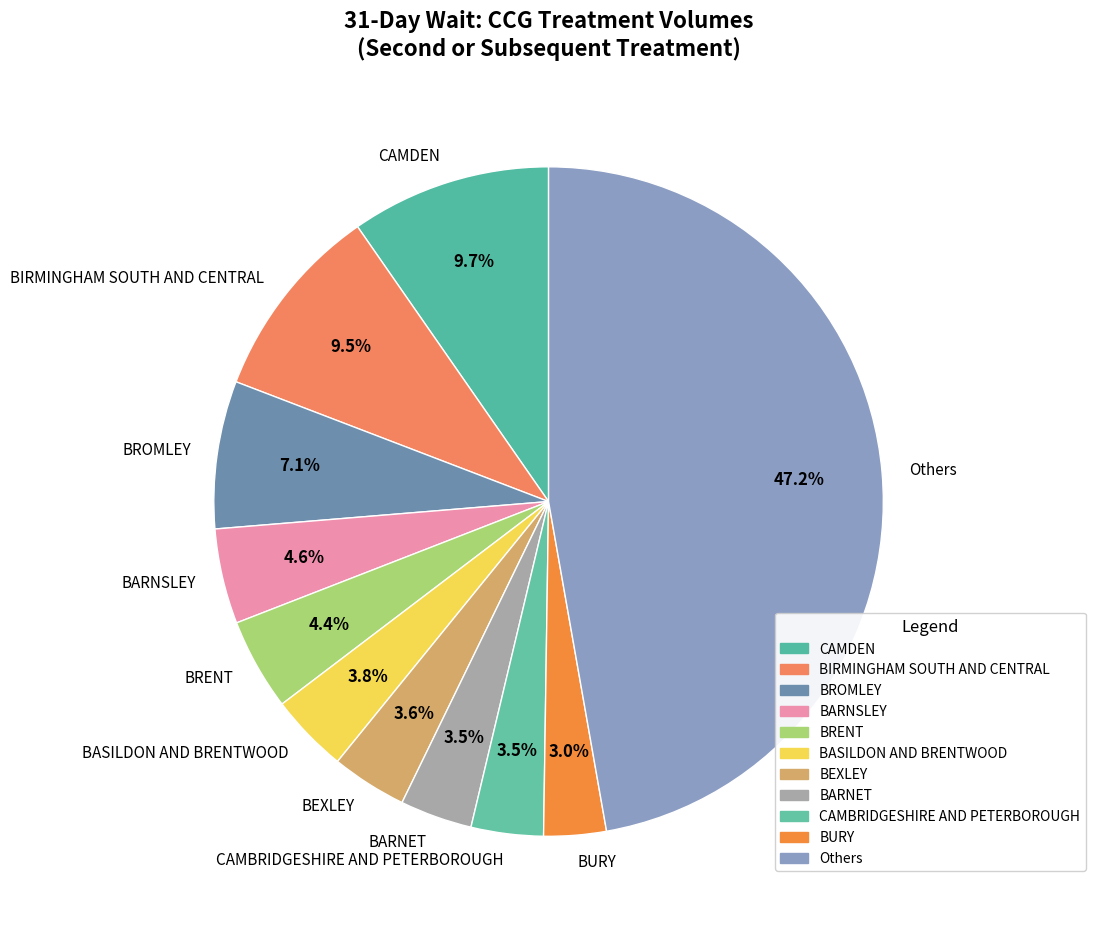

Is the sum of BARNET and BRENT greater than half?

No